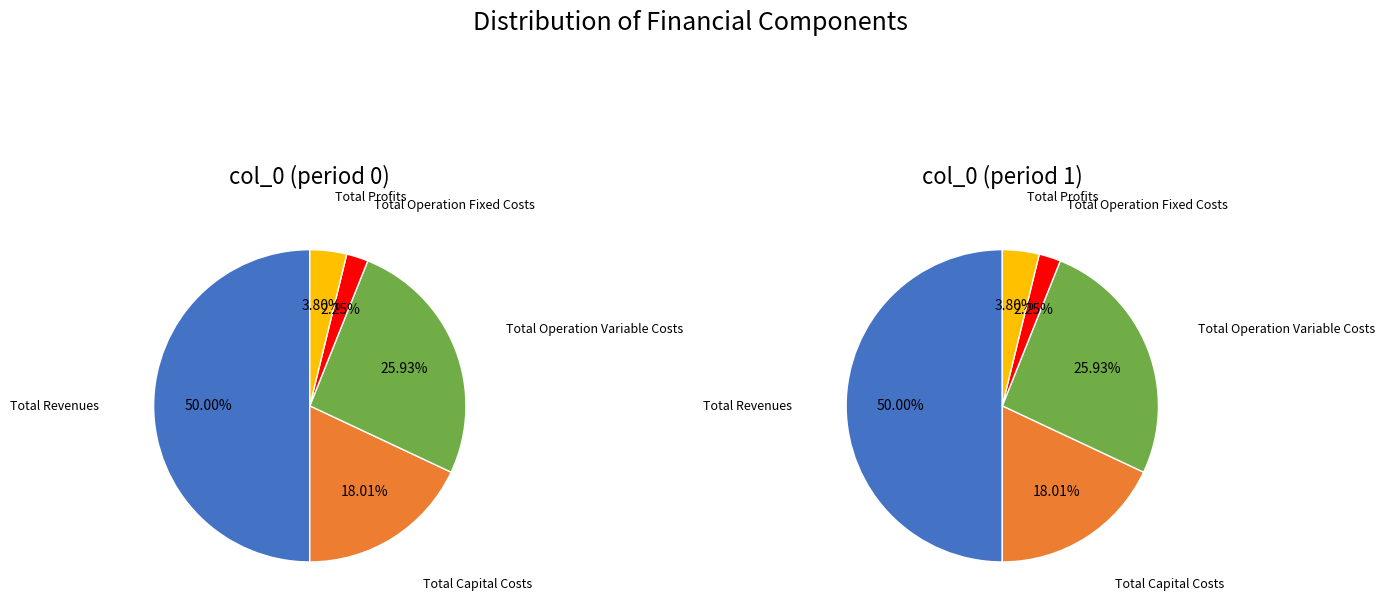

Count the number of slices in the pie.

5